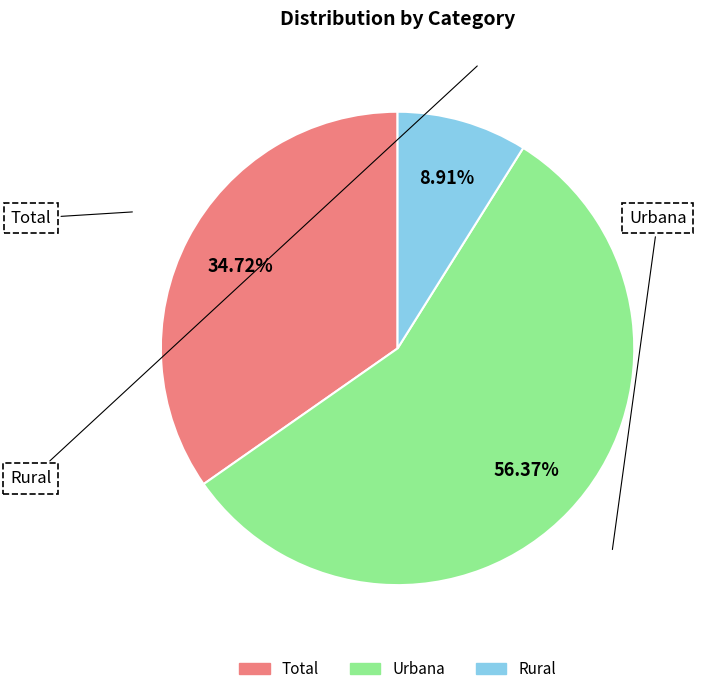

Is there any slice that represents more than half of the pie?

Yes